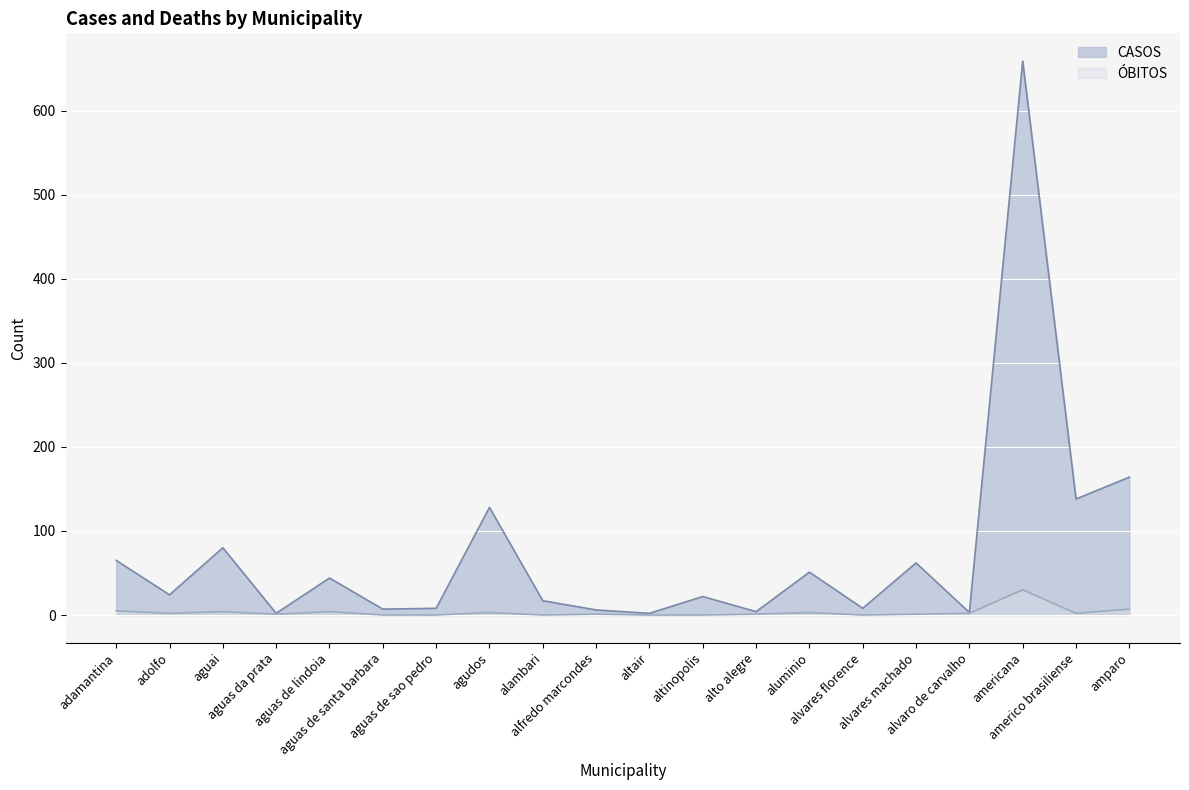

The value of OBITOS at aguai is 4. True or false?

True